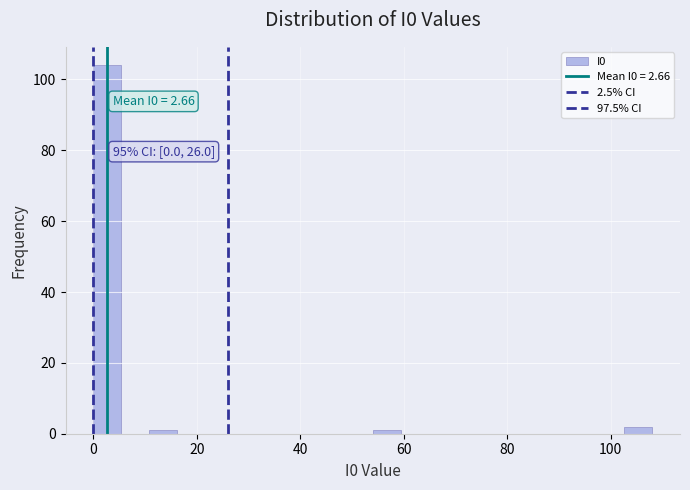

Read against the x-axis, roughly where is the centre of the tallest bar?

2